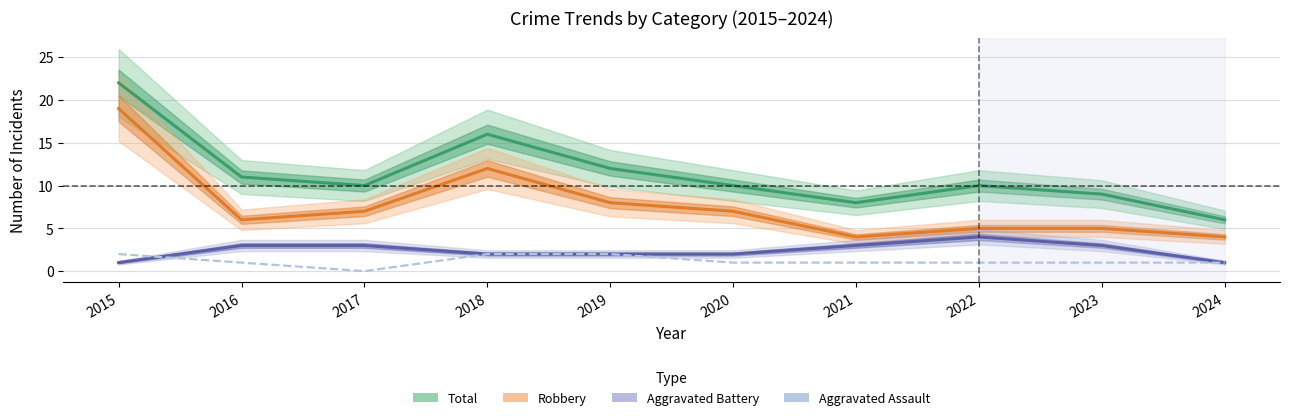

What is the total value across all series at 2023?

18